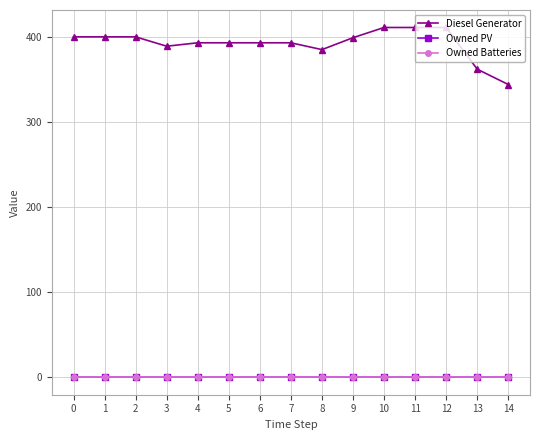

What value does the Diesel Generator series have at 3, to the nearest 10?

390